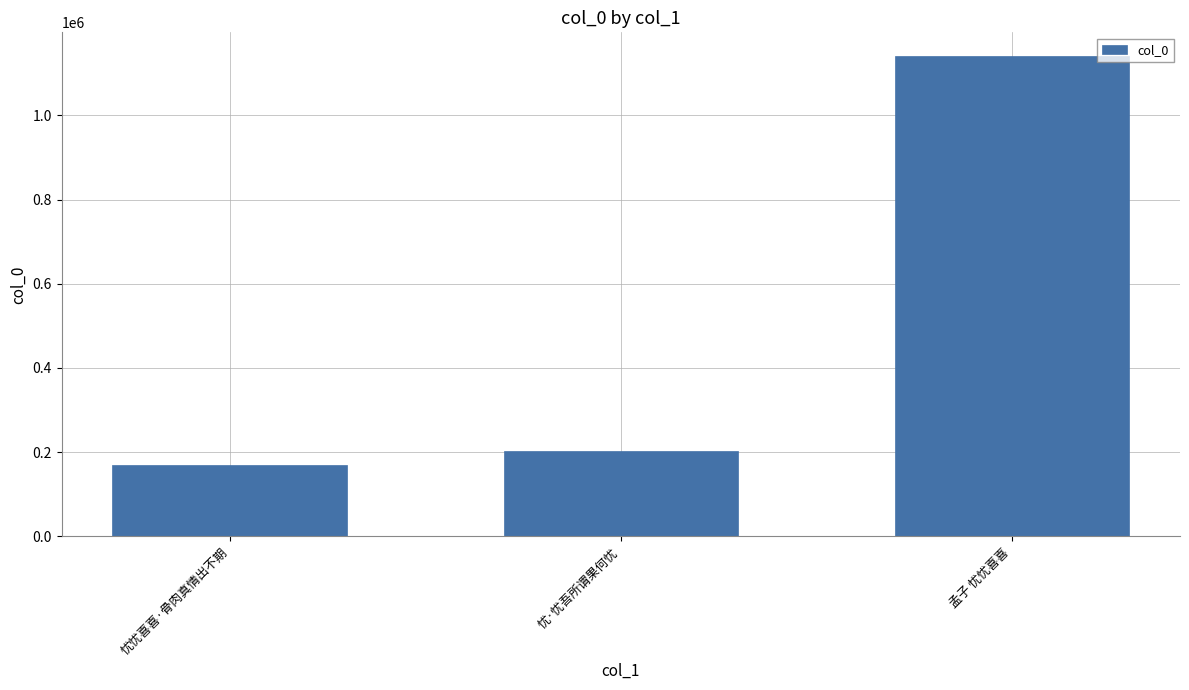

How many values are below 203573?

1